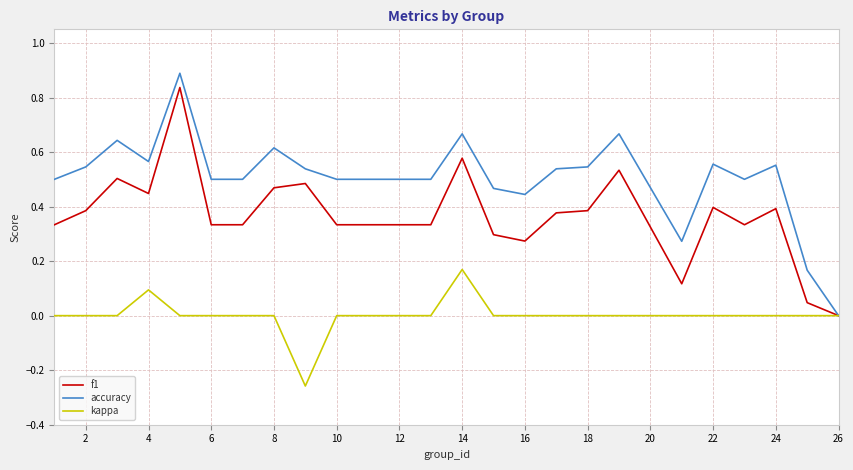

Which series has the largest range (max minus min)?

accuracy